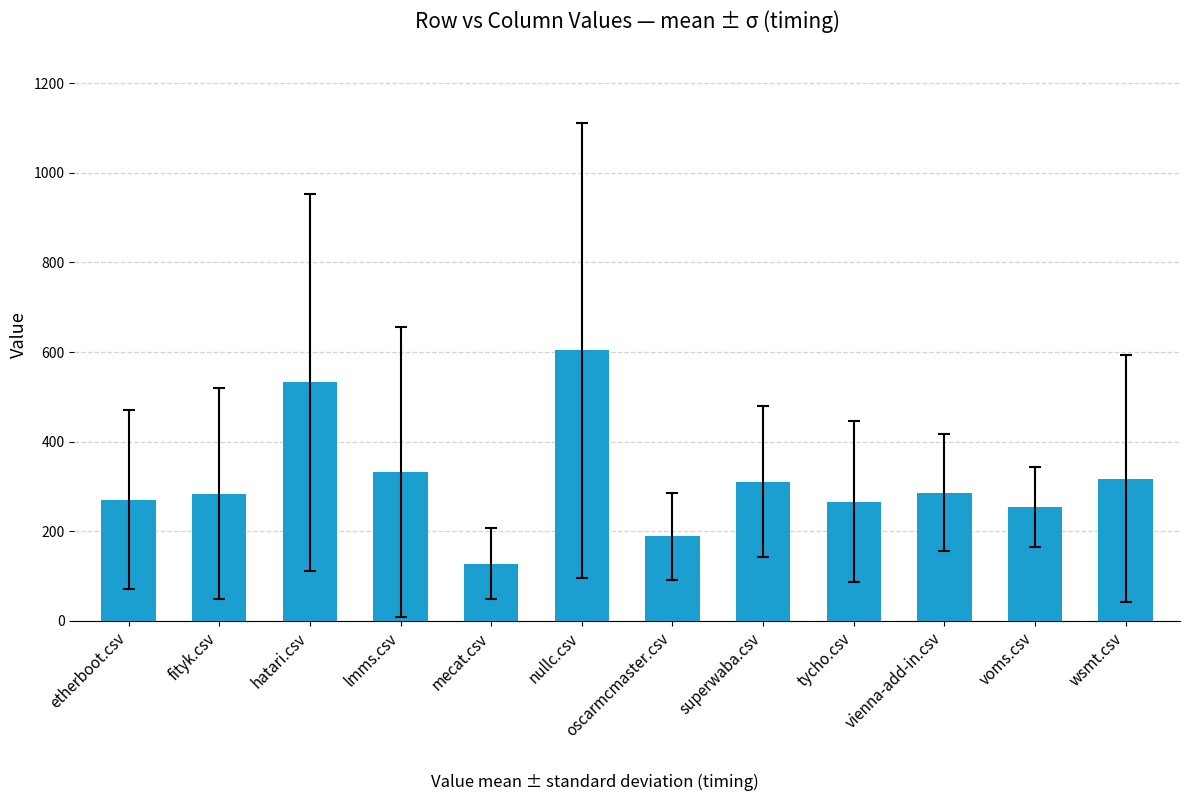

What is the value of the 8th bar from the left?

309.9